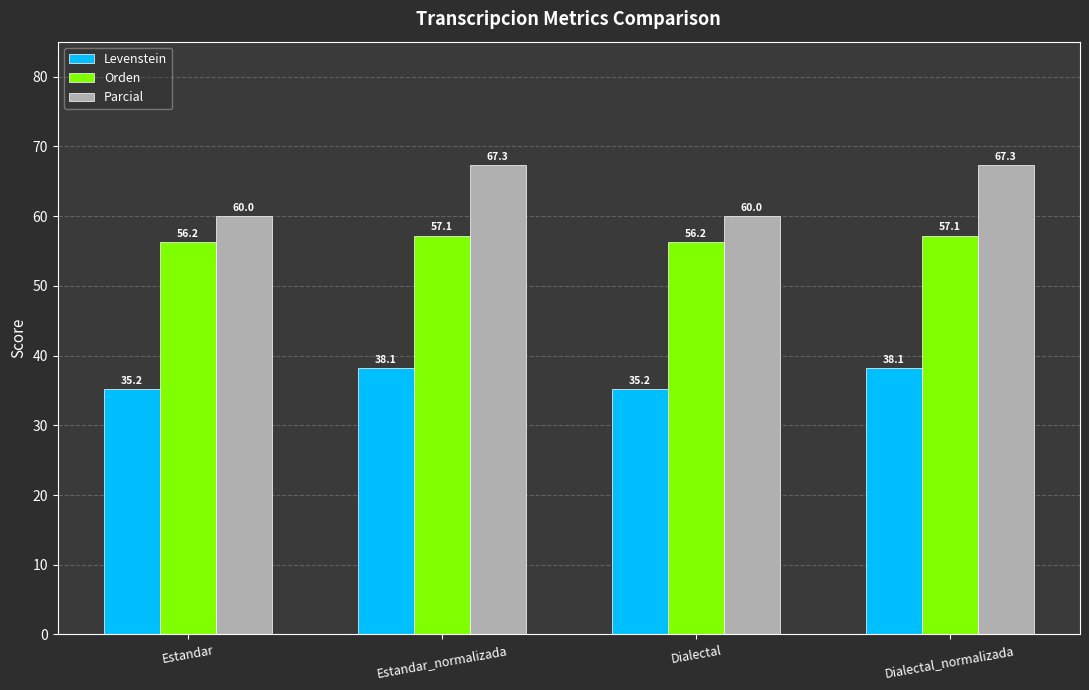

List the series in order of their overall mean, highest first.

Parcial, Orden, Levenstein